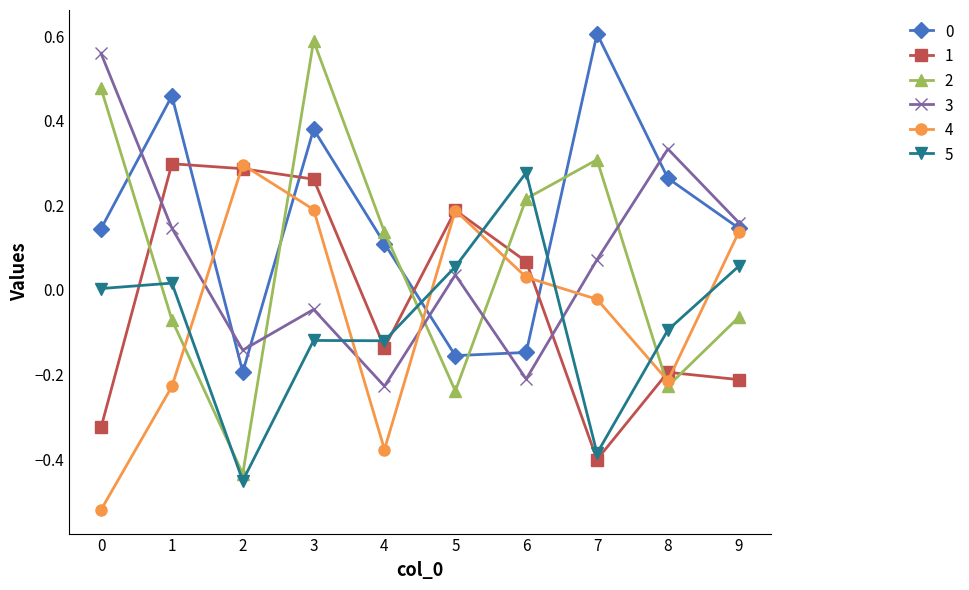

Is the value of 5 at 7 greater than the value of 3 at 0?

No